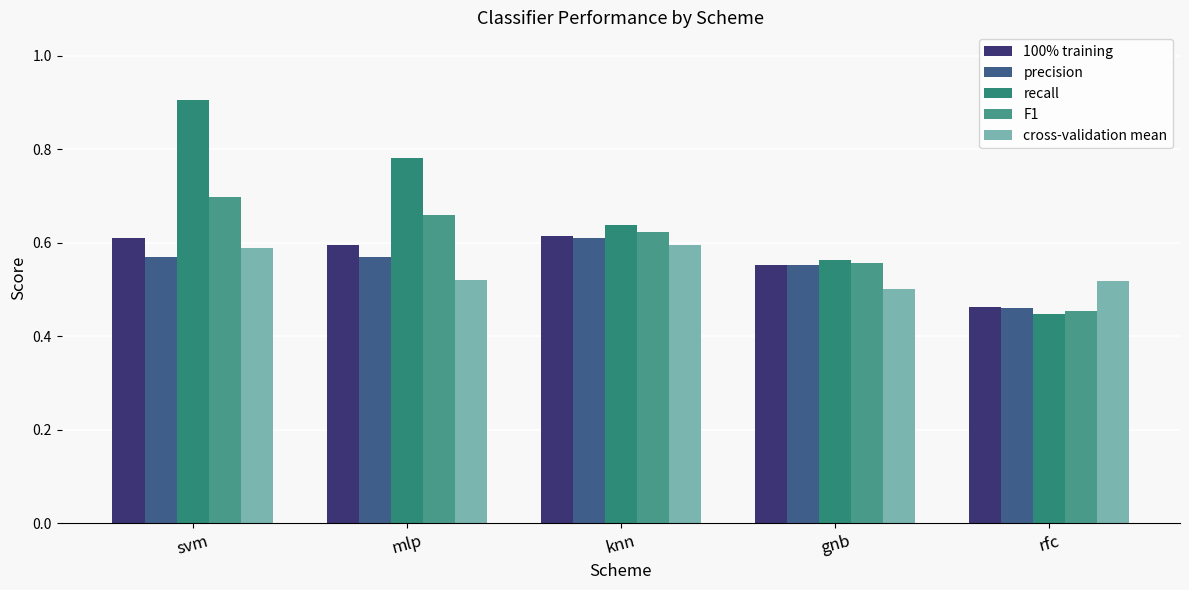

At how many categories does at least one series exceed 0?

5